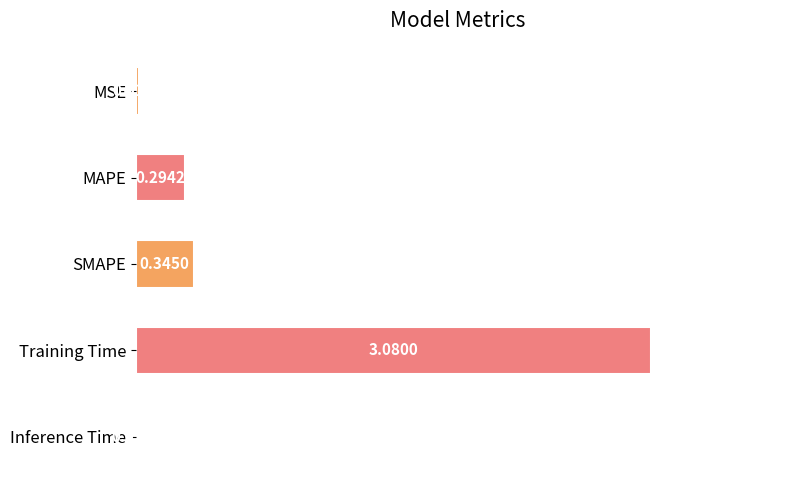

At which category does the chart reach its peak across all series?

Training Time